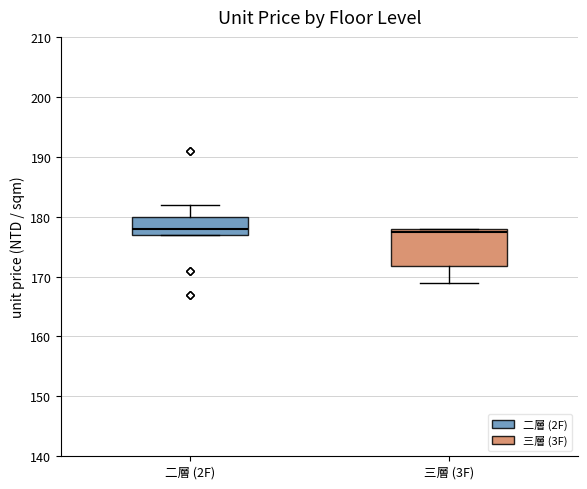

Where is the upper edge of the box for 二層 (2F) on the y-axis? The values are not printed on the chart, so give them approximately, as read against the axis.

180